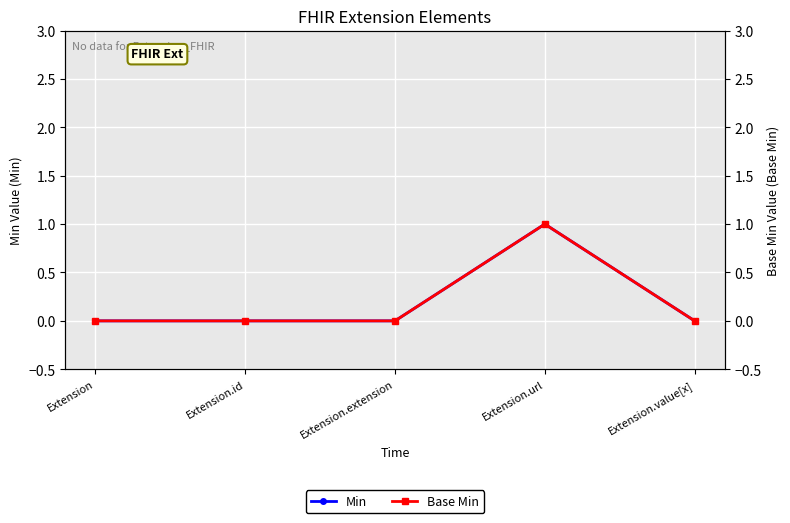

At Extension.id, list the series in order from smallest to largest.

Min, Base Min